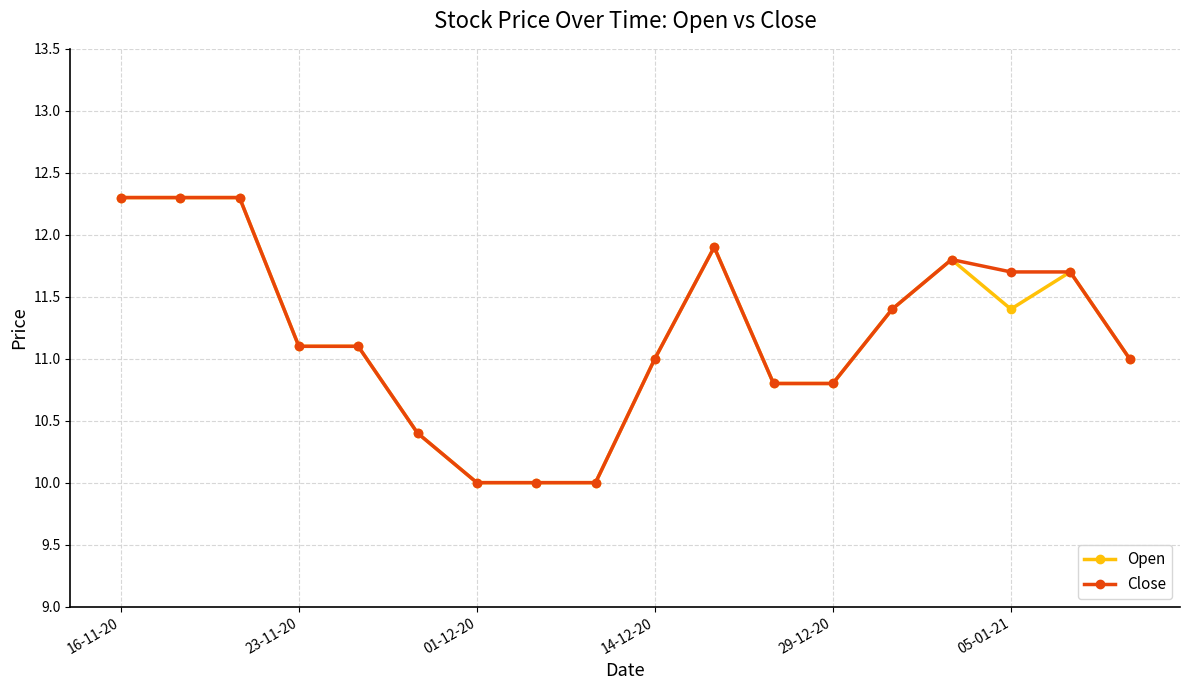

What is the value of the Open point at the 12th from the left?

10.8